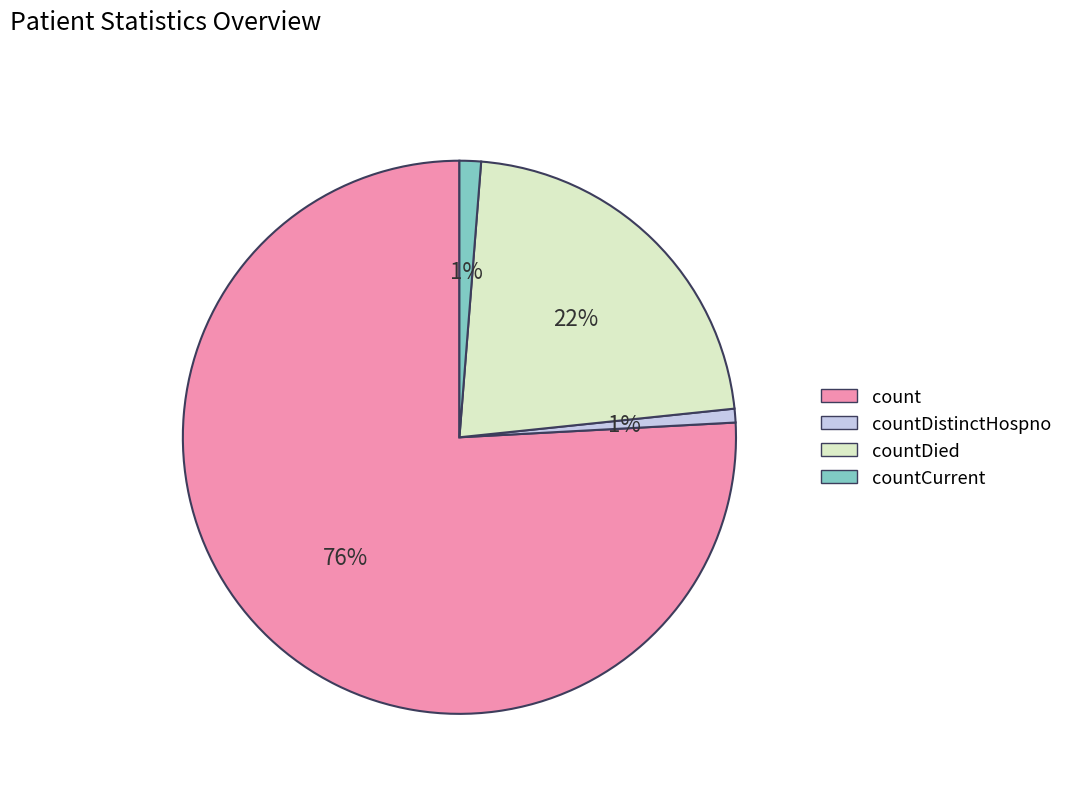

To the nearest percent, what is the difference between the largest and smallest slice percentages?

75%